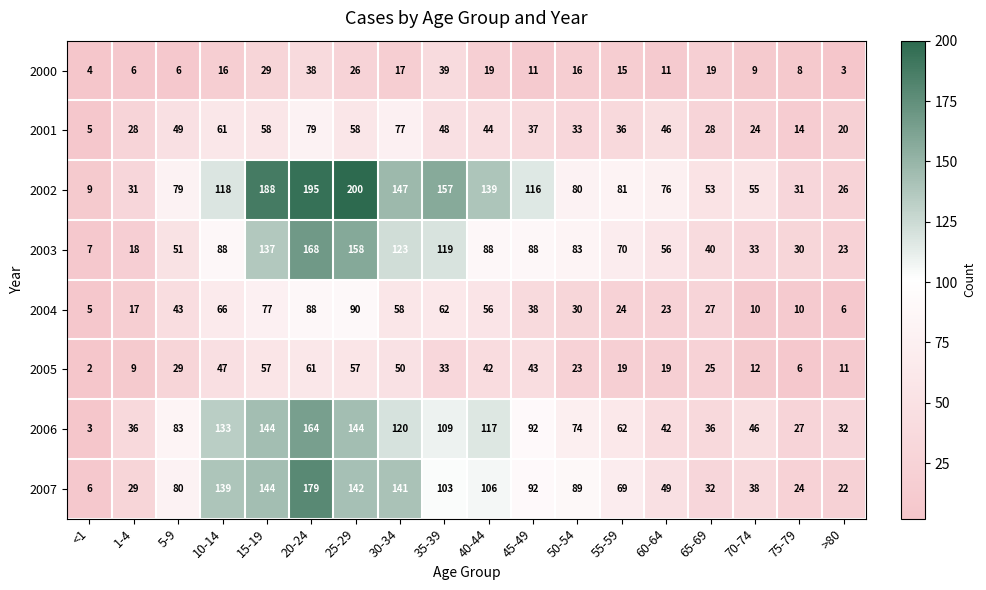

Which series has the widest spread of values?

2002